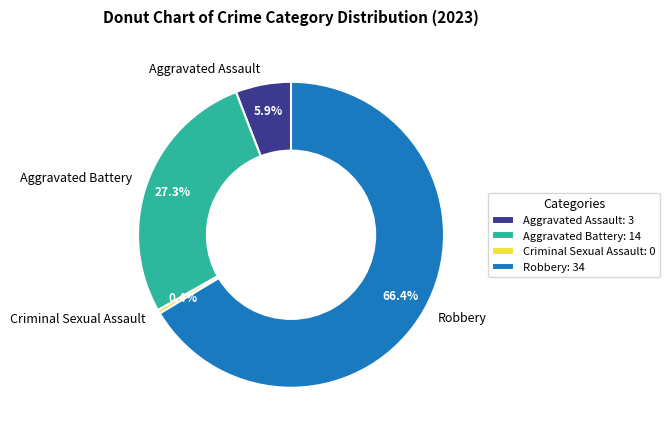

True or false: Criminal Sexual Assault accounts for 0% of the total.

True